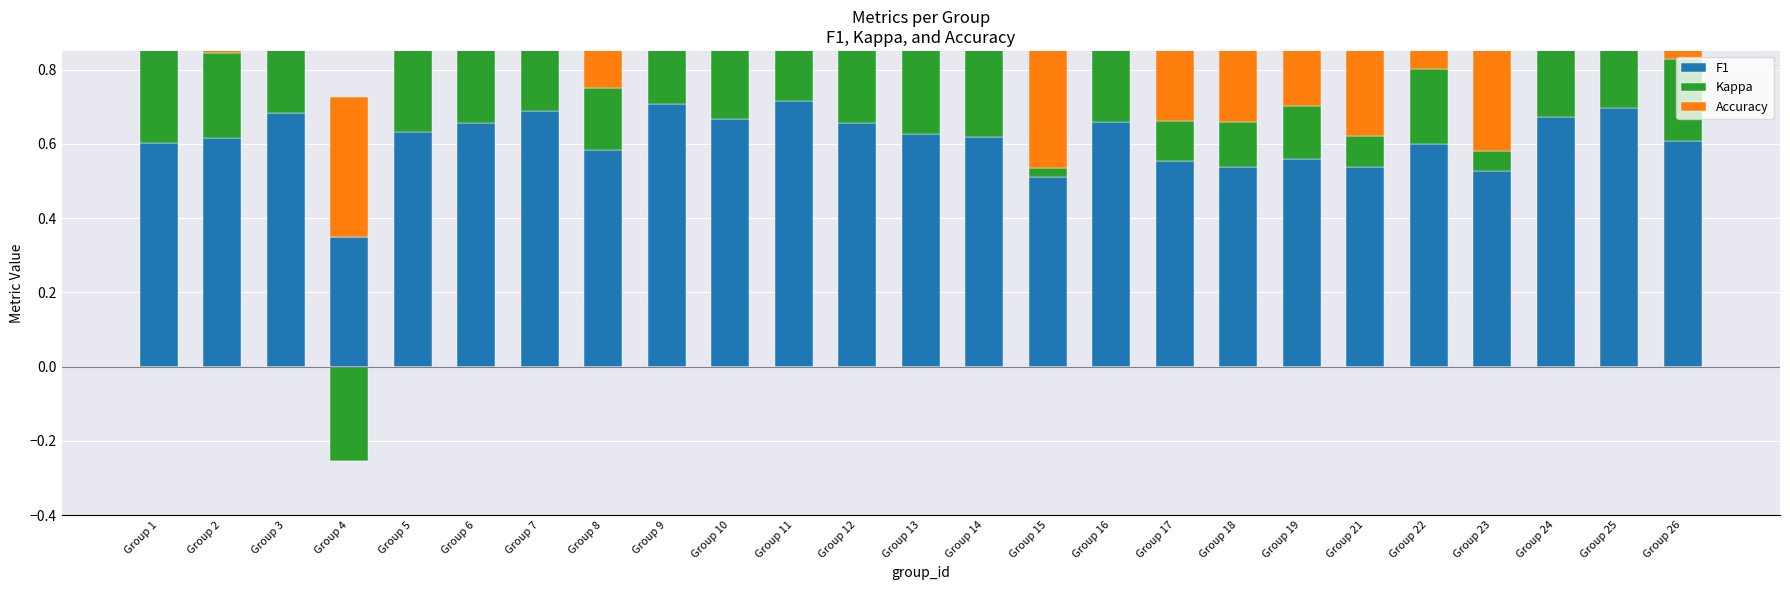

What is the sum of all Kappa values?

6.0